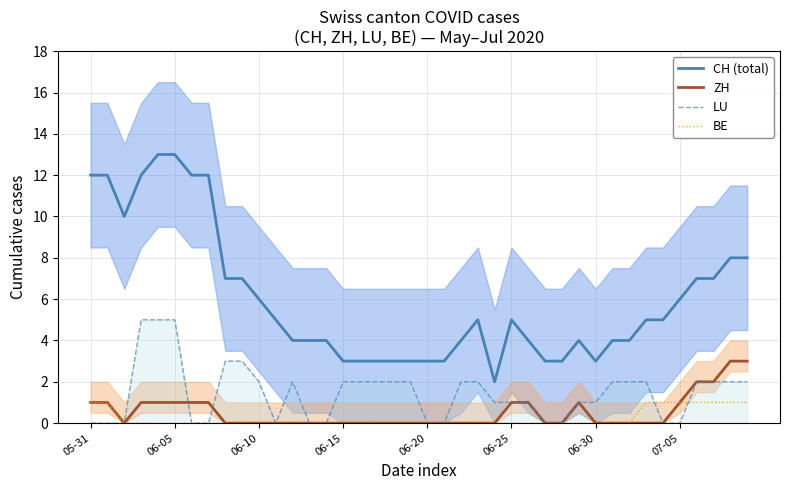

Reading left to right, list all the values displayed in this chart.

CH (total): 12	12	10	12	13	13	12	12	7	7	6	5	4	4	4	3	3	3	3	3	3	3	4	5	2	5	4	3	3	4	3	4	4	5	5	6	7	7	8	8
ZH: 1	1	0	1	1	1	1	1	0	0	0	0	0	0	0	0	0	0	0	0	0	0	0	0	0	1	1	0	0	1	0	0	0	0	0	1	2	2	3	3
LU: 0	0	0	5	5	5	0	0	3	3	2	0	2	0	0	2	2	2	2	2	0	0	2	2	1	1	1	0	0	1	1	2	2	2	0	0	2	2	2	2
BE: 1	1	0	0	0	0	0	0	0	0	0	0	0	0	0	0	0	0	0	0	0	0	0	0	0	0	0	0	0	0	0	0	0	1	1	1	1	1	1	1